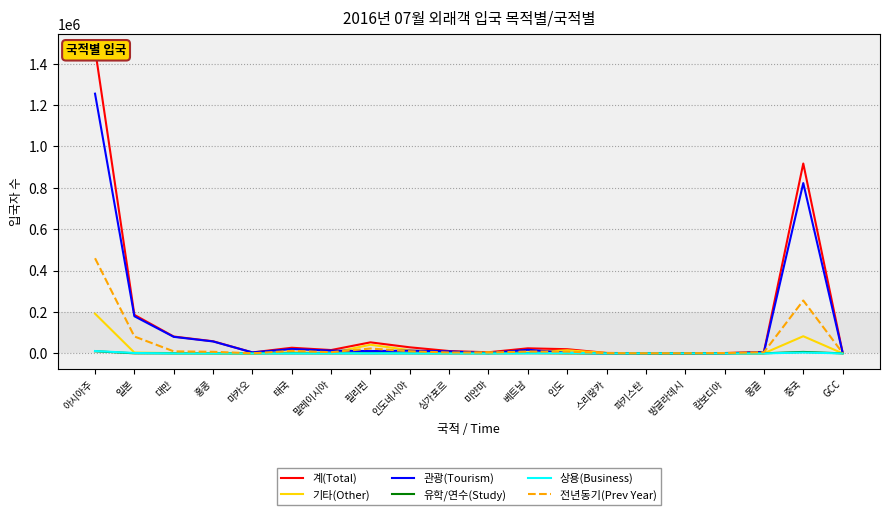

How many interior local peaks does the 유학/연수(Study) series have?

5